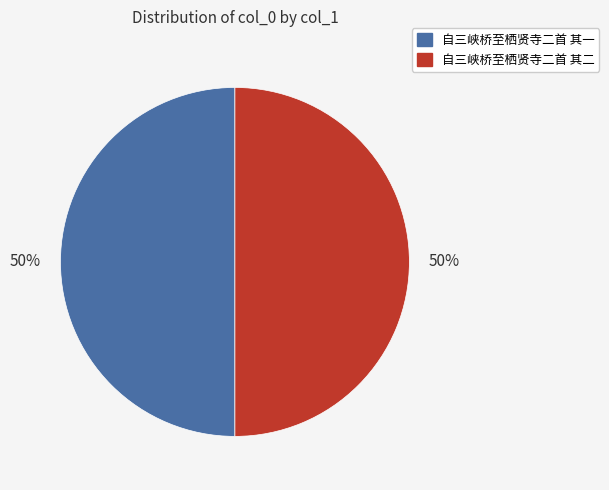

Combined, do 自三峡桥至栖贤寺二首 其二 and 自三峡桥至栖贤寺二首 其一 account for over 50%?

Yes